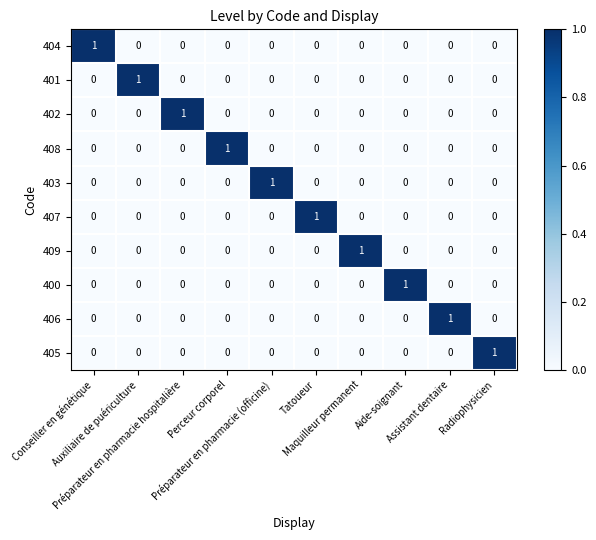

How many 402 values are between 0 and 1?

10